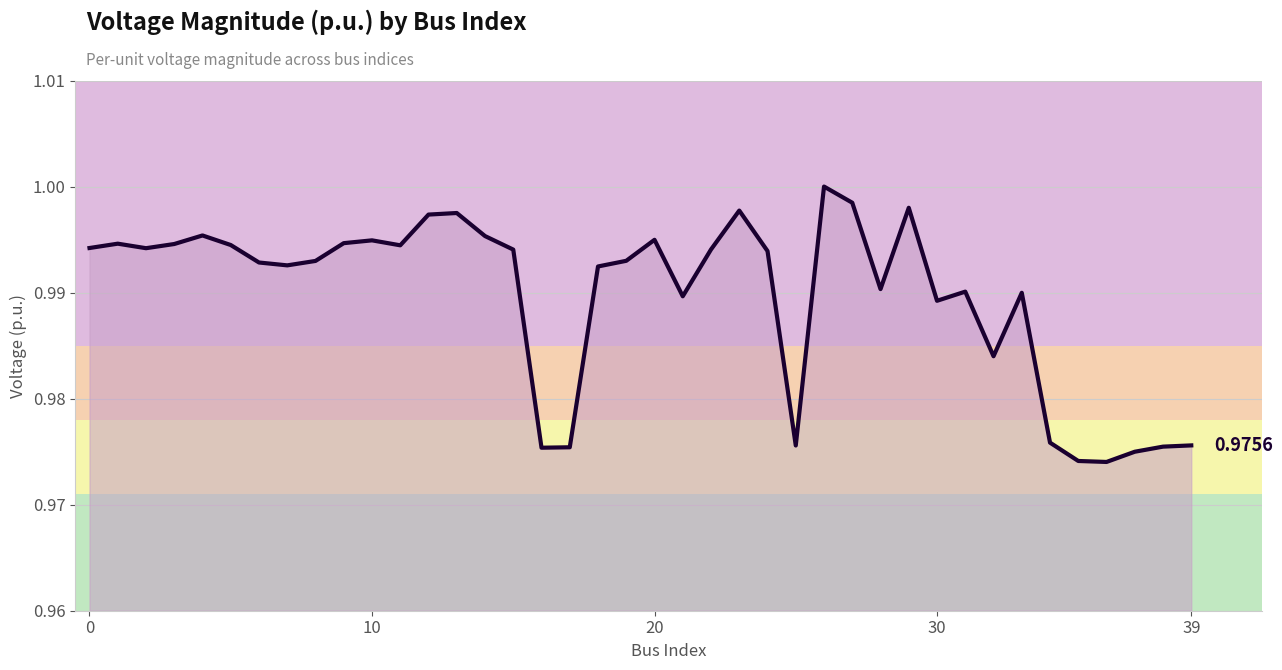

How many lines are shown in the chart?

1